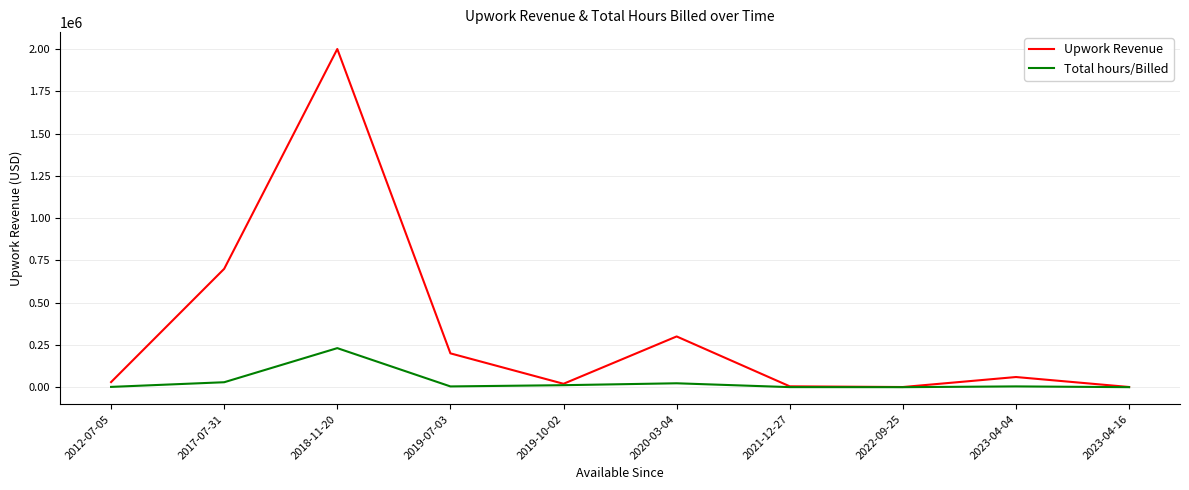

Where is Upwork Revenue nearest to the value 1000450?

2017-07-31